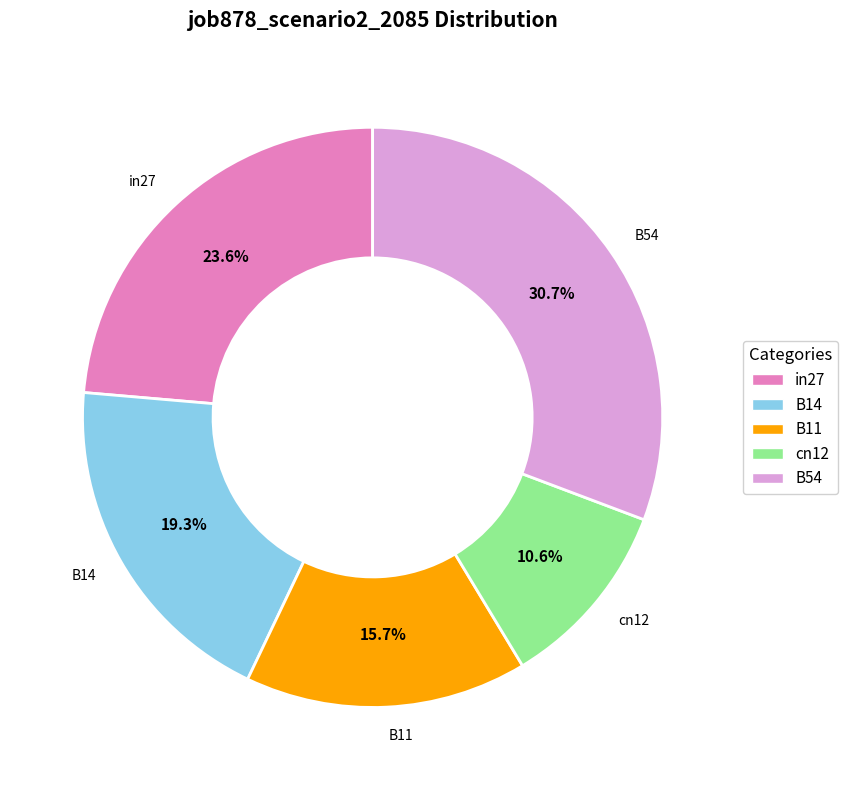

To the nearest percent, what is the difference between the largest and smallest slice percentages?

20%